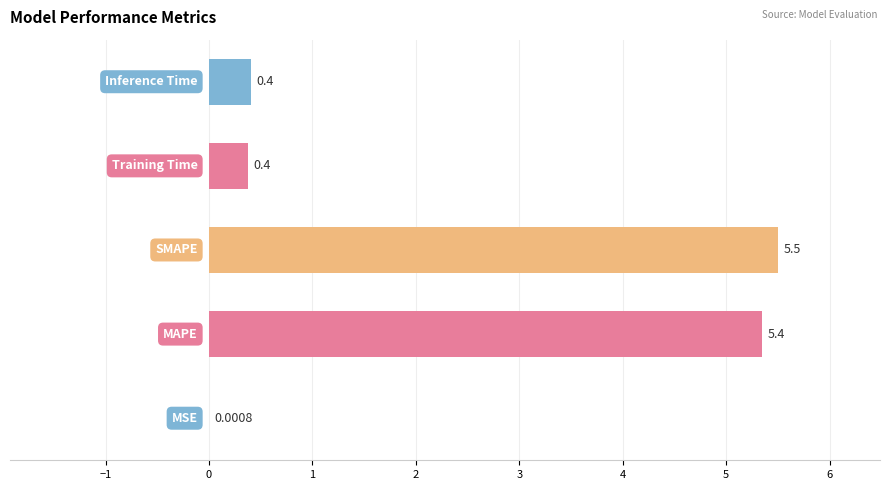

Count the number of data series in this chart.

1